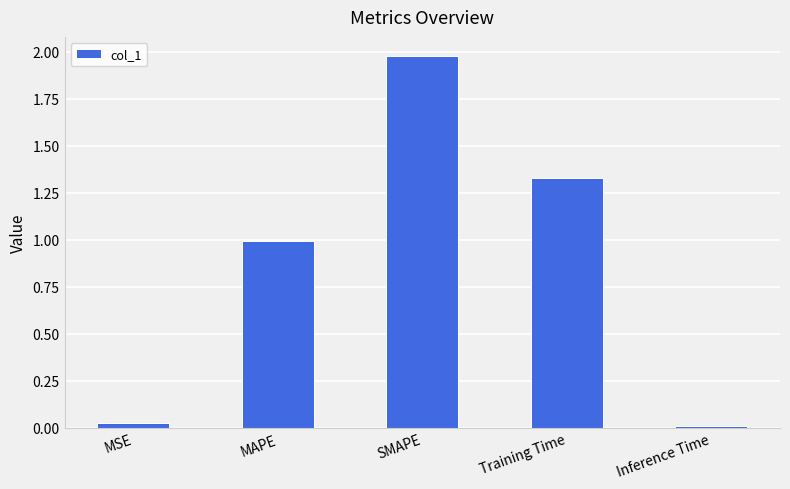

The chart shows a value of 2.0 at Training Time. True or false?

False